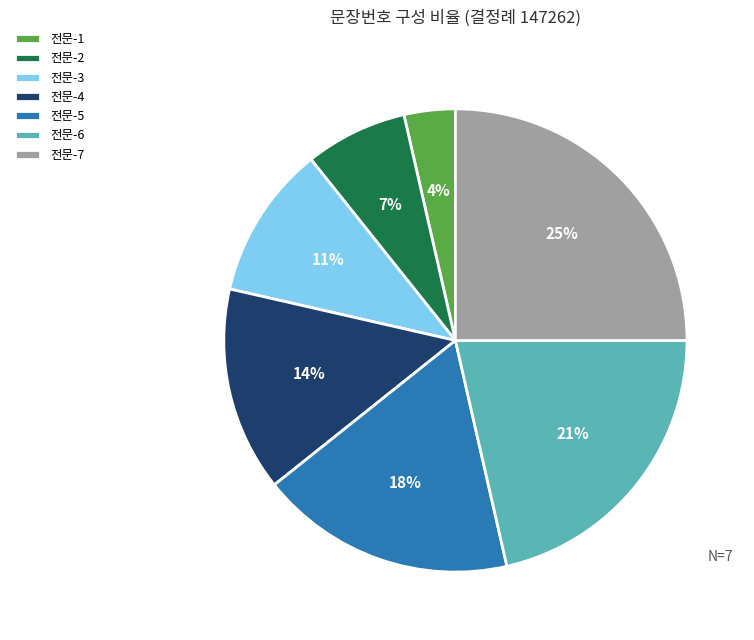

To the nearest percent, what percentage of the pie is 전문-5?

18%